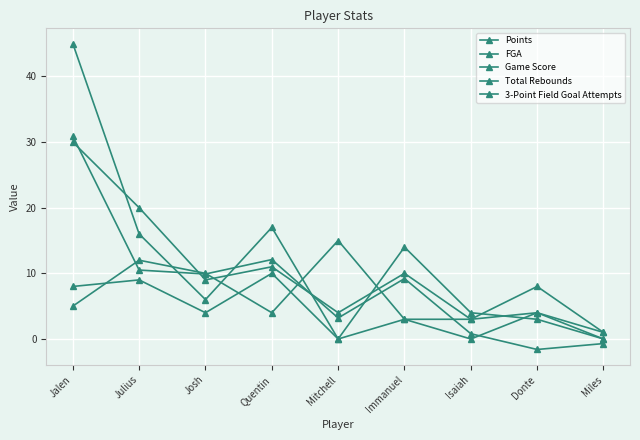

Reading left to right, extract all data points from this chart.

Points: Jalen=45.0	Julius=16.0	Josh=6.0	Quentin=17.0	Mitchell=0.0	Immanuel=14.0	Isaiah=4.0	Donte=3.0	Miles=0.0
FGA: Jalen=30.0	Julius=20.0	Josh=9.0	Quentin=11.0	Mitchell=4.0	Immanuel=10.0	Isaiah=3.0	Donte=8.0	Miles=1.0
Game Score: Jalen=30.9	Julius=10.5	Josh=9.9	Quentin=12.1	Mitchell=3.2	Immanuel=9.2	Isaiah=0.8	Donte=-1.6	Miles=-0.7
Total Rebounds: Jalen=5.0	Julius=12.0	Josh=10.0	Quentin=4.0	Mitchell=15.0	Immanuel=3.0	Isaiah=3.0	Donte=4.0	Miles=0.0
3-Point Field Goal Attempts: Jalen=8.0	Julius=9.0	Josh=4.0	Quentin=10.0	Mitchell=0.0	Immanuel=3.0	Isaiah=0.0	Donte=4.0	Miles=1.0